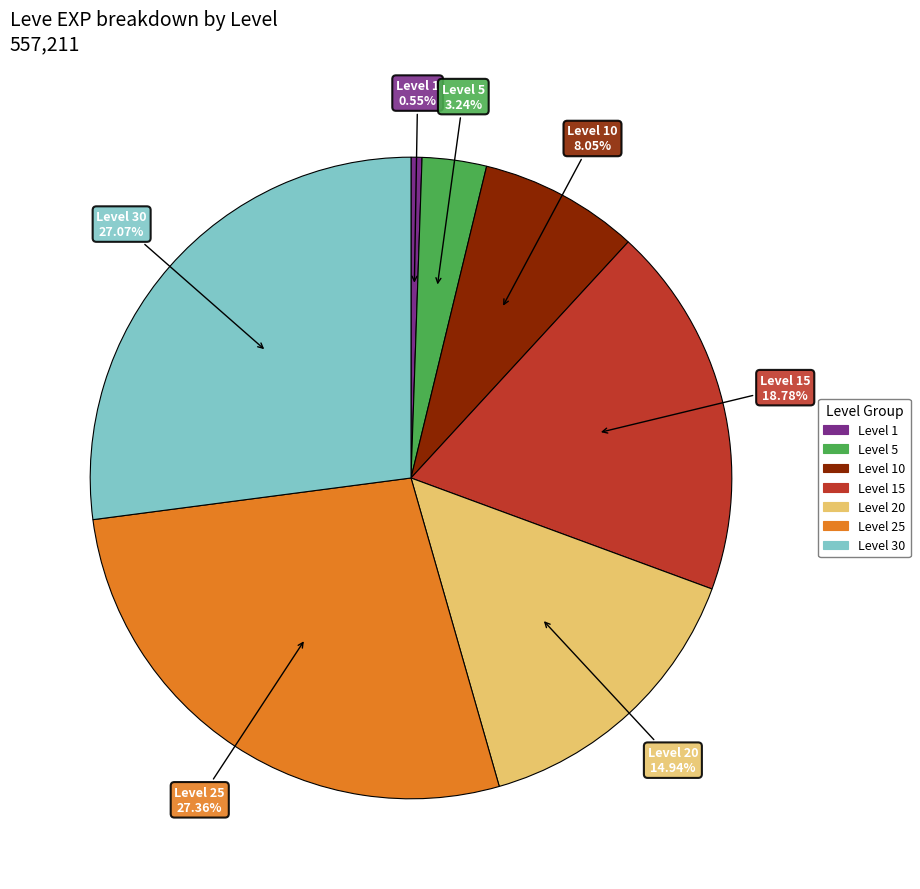

Is there a majority slice in this chart?

No